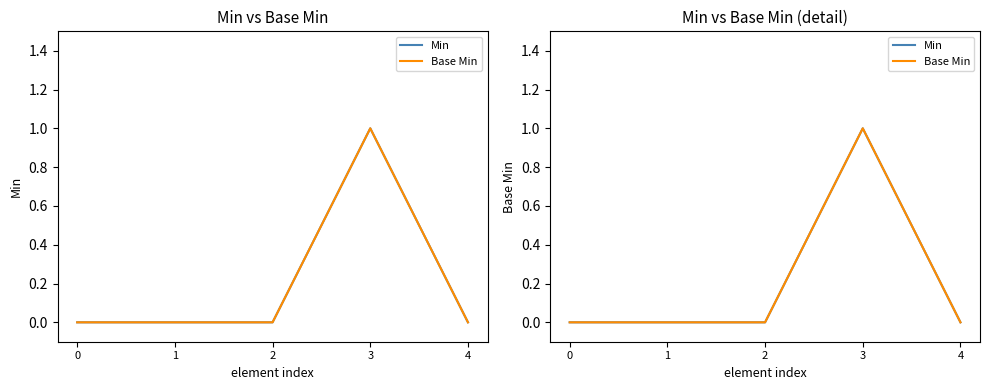

Is the value of Min at 0 greater than the value of Base Min at 1?

No